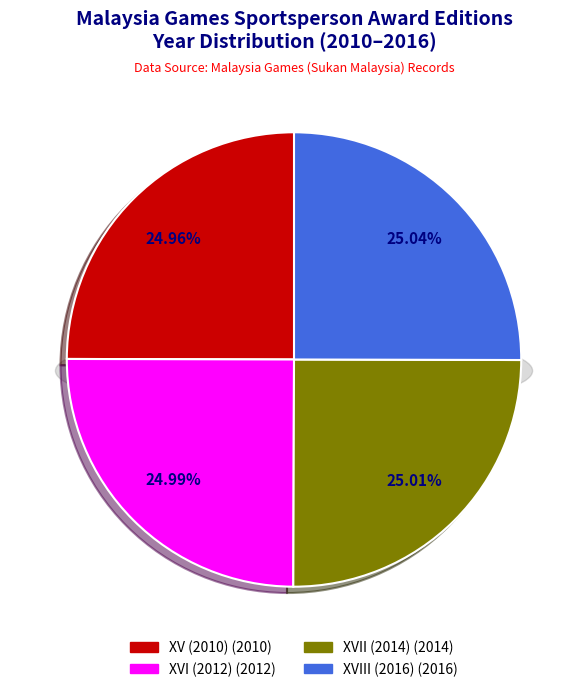

Between XVII (2014) and XVI (2012), which is larger?

XVII (2014)